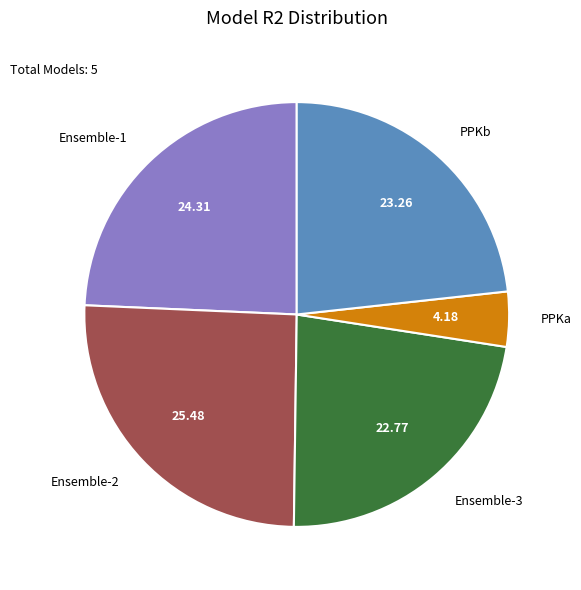

The Ensemble-2 slice represents 36% of the pie. True or false?

False